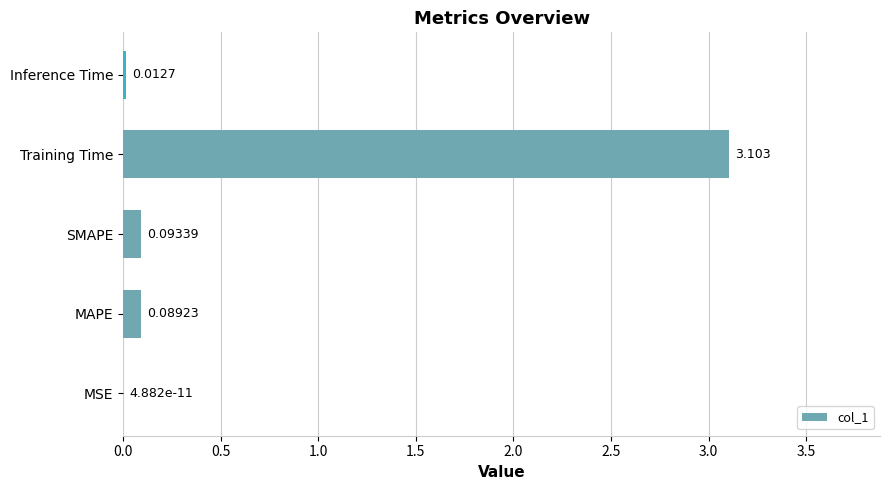

Which label corresponds to the largest value in the chart?

Training Time